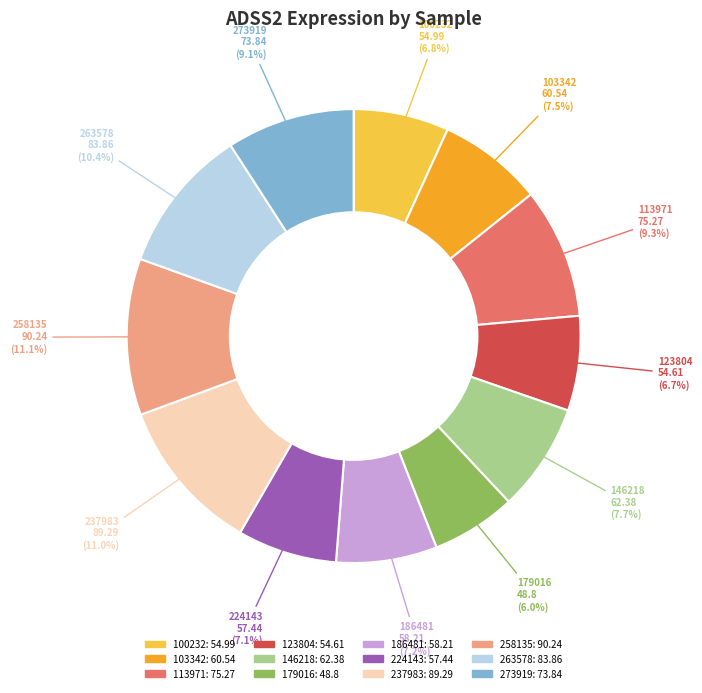

How many segments does this pie chart have?

12